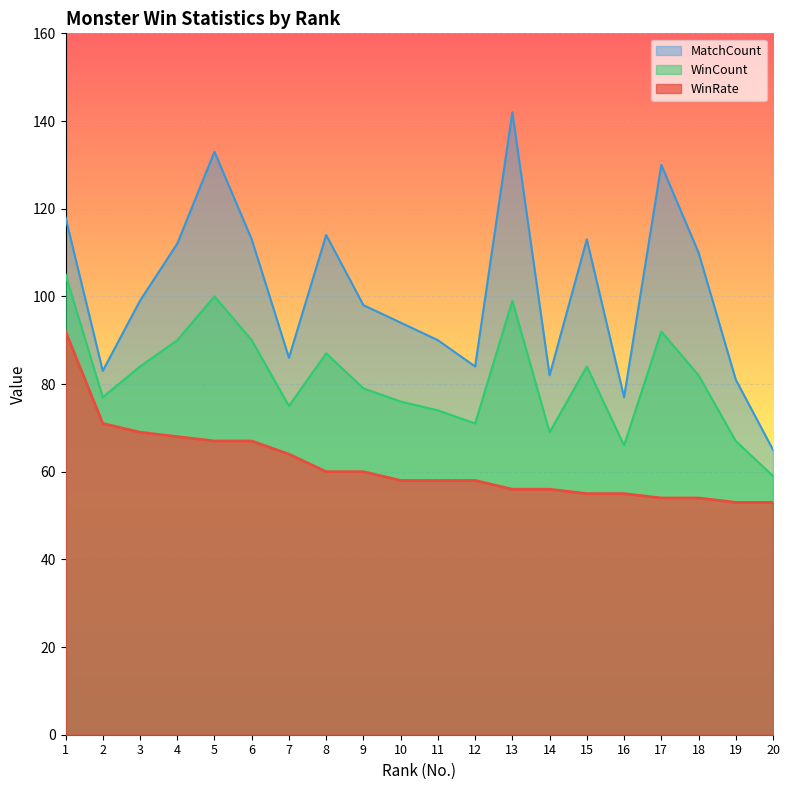

What is the sum of the WinCount values at 9 and 6?

169